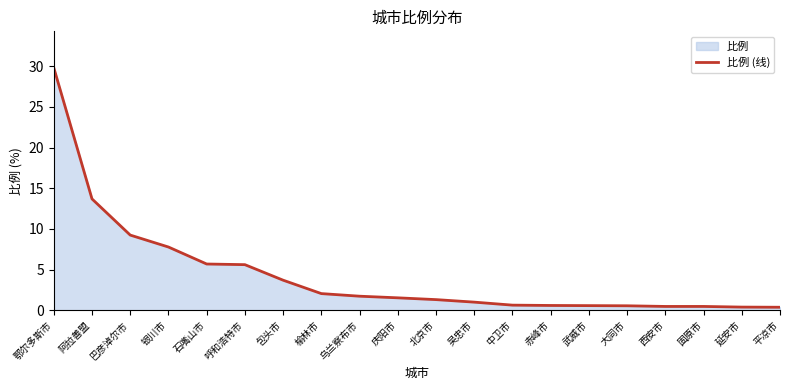

Reading left to right, transcribe all the data shown in this chart.

鄂尔多斯市=29.8	阿拉善盟=13.7	巴彦淖尔市=9.2	银川市=7.8	石嘴山市=5.7	呼和浩特市=5.6	包头市=3.7	榆林市=2.0	乌兰察布市=1.7	庆阳市=1.5	北京市=1.3	吴忠市=1.0	中卫市=0.6	赤峰市=0.6	武威市=0.6	大同市=0.5	西安市=0.5	固原市=0.5	延安市=0.4	平凉市=0.4